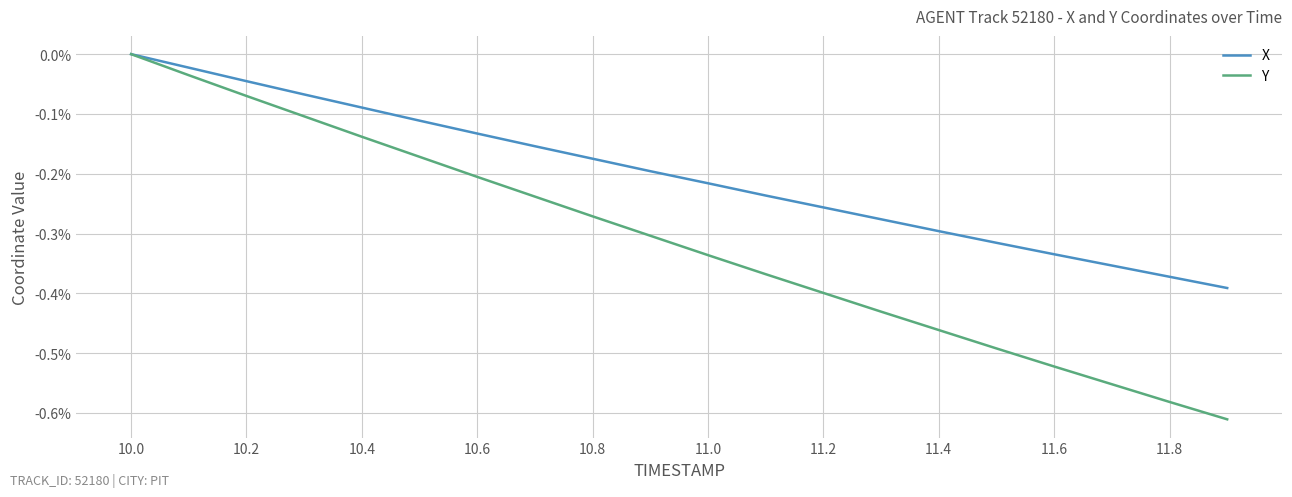

Which series has the largest total across all categories?

X